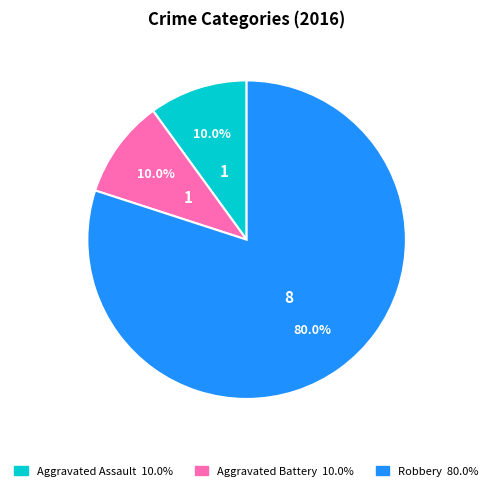

What is the ratio of the value at Robbery to the value at Aggravated Assault?

8.0